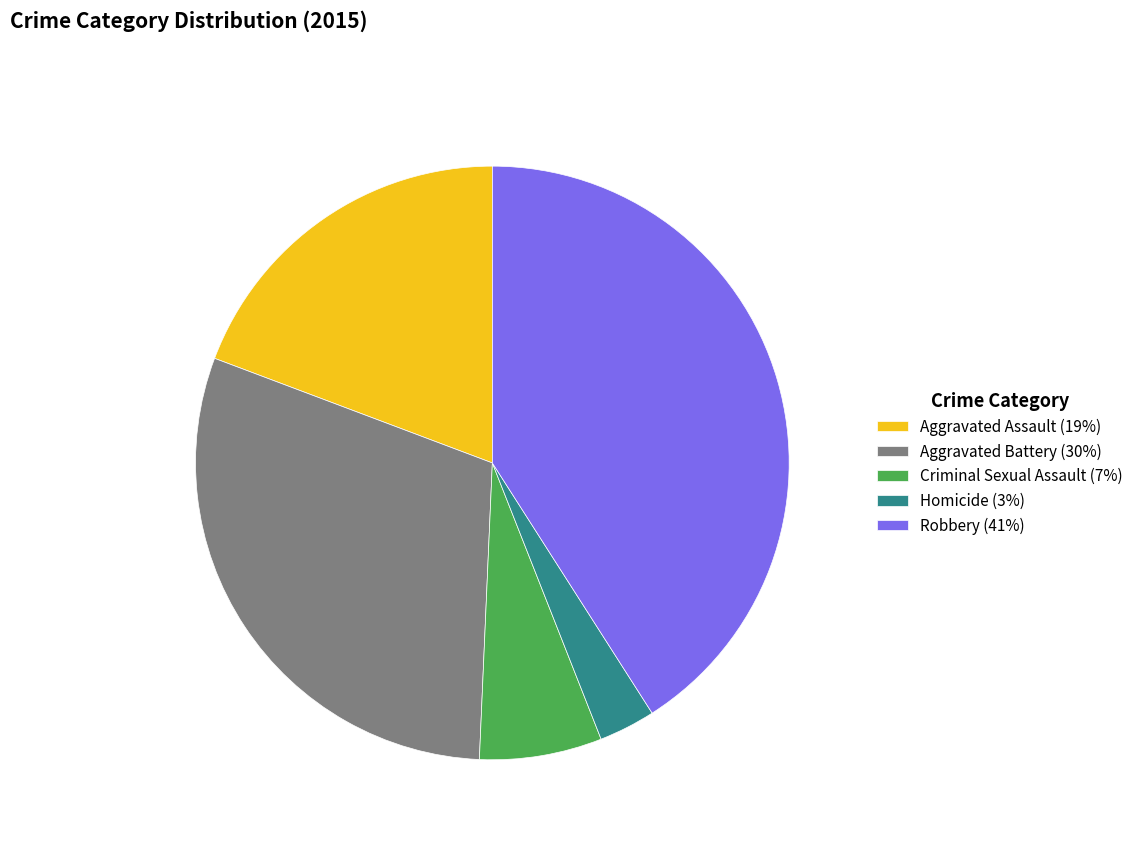

Does any single category account for the majority?

No